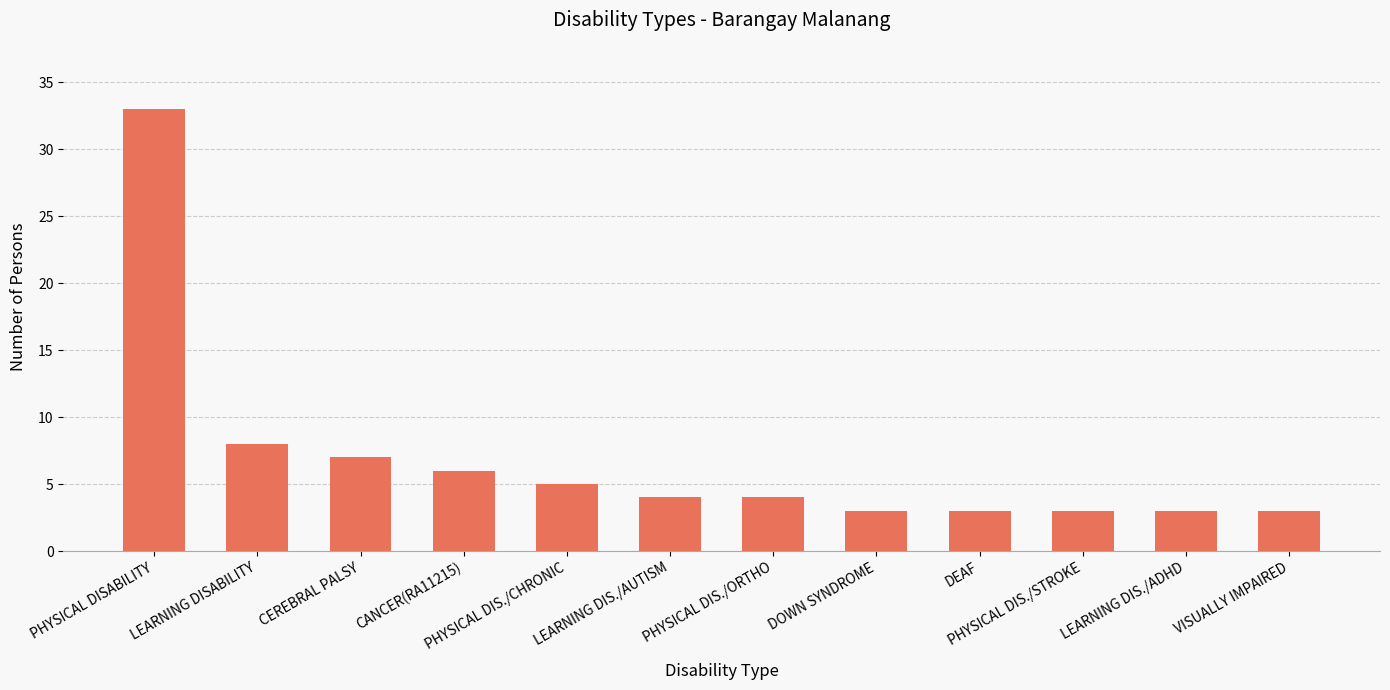

How many bars are there in total?

12